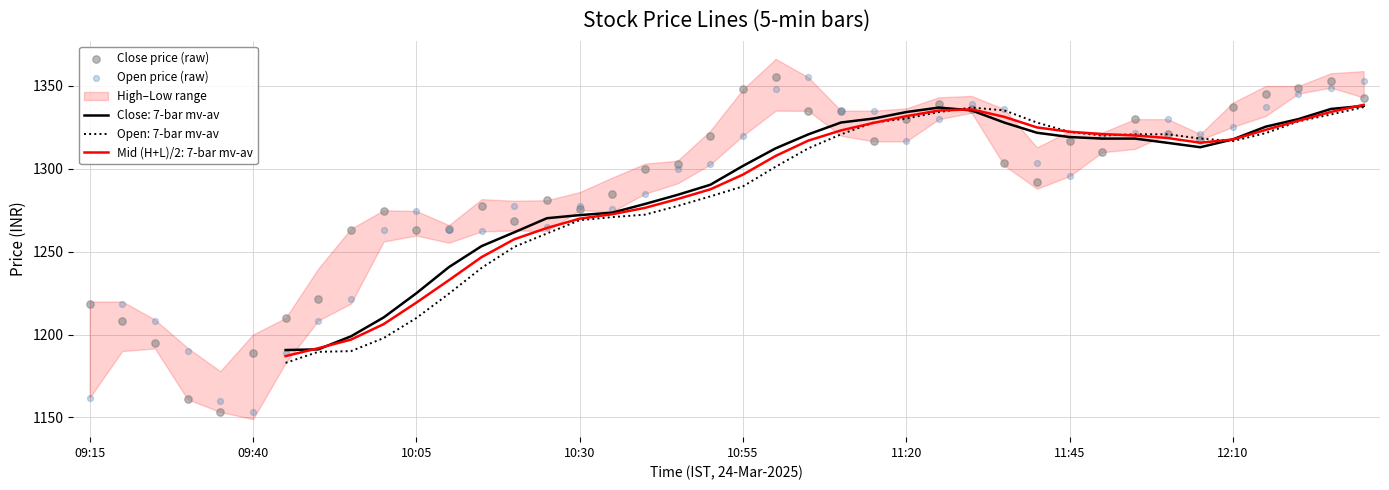

What is the total value across all series at 13?

2545.9